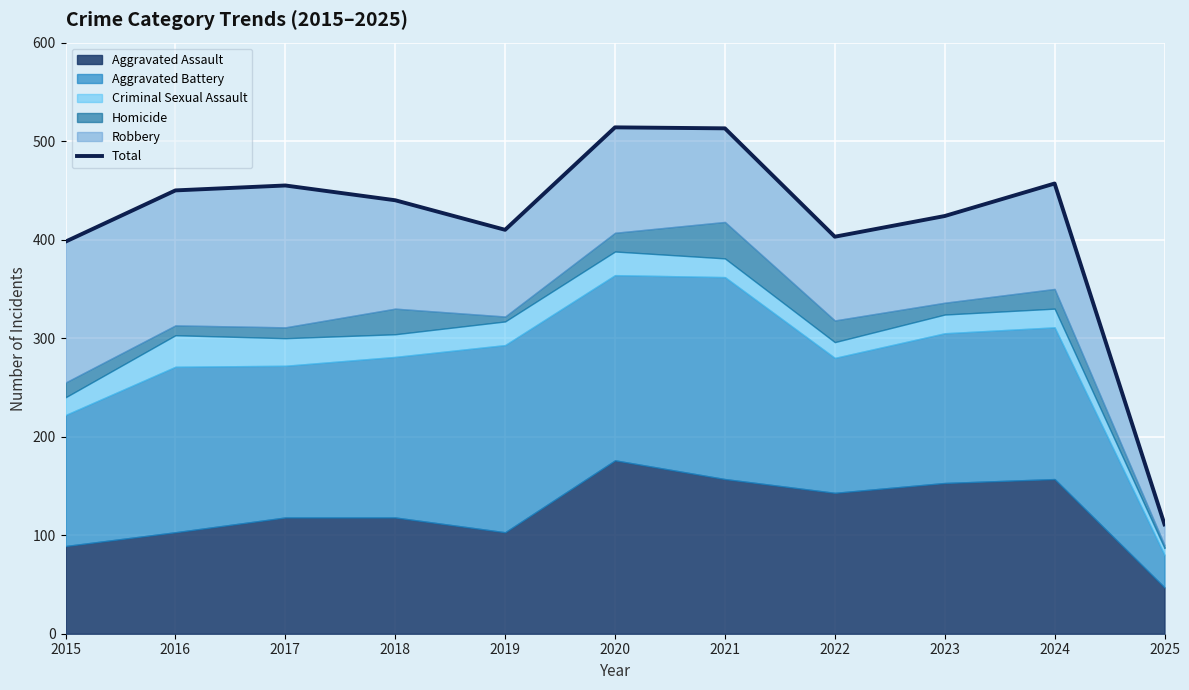

Where is the data nearest to the value 312?

2015